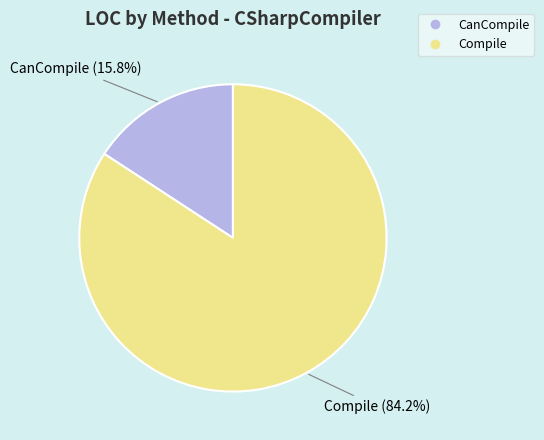

Is it true that CanCompile is 8% of the pie?

False